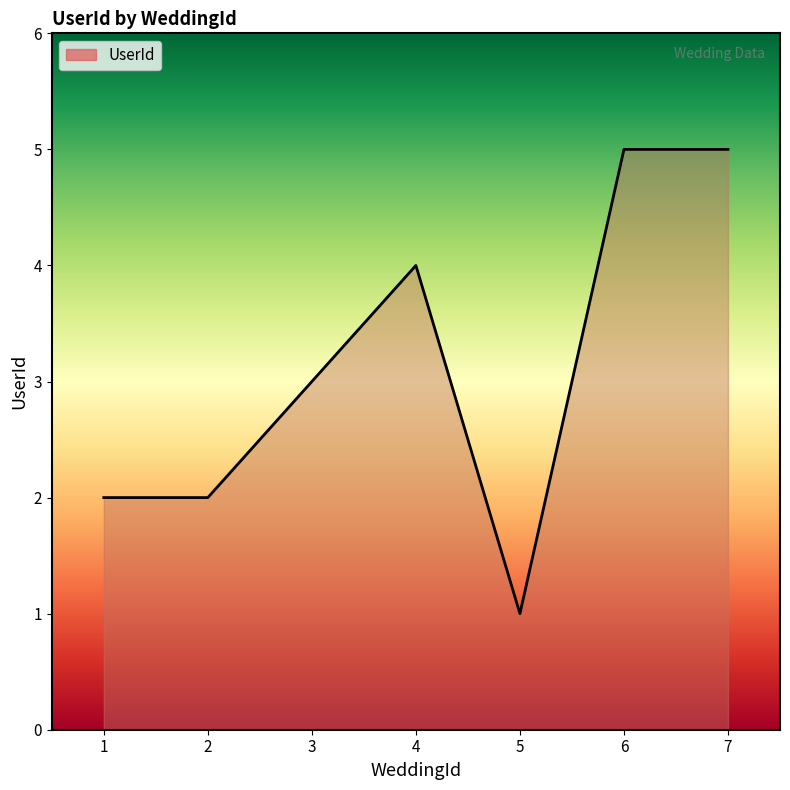

Count the values in the range 2 to 5.

6